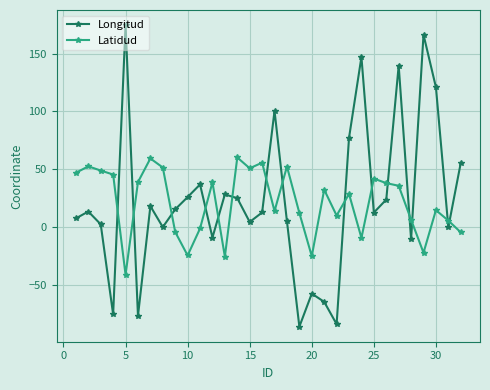

At how many categories does at least one series exceed 131?

4